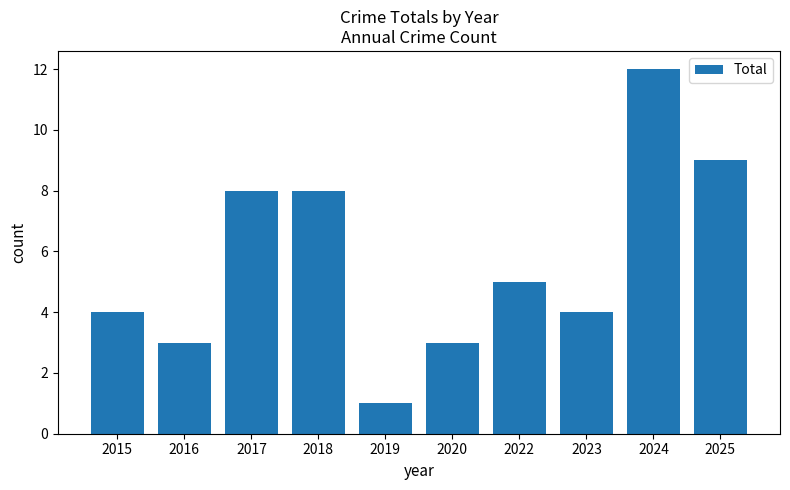

What is the maximum value shown in the chart?

12